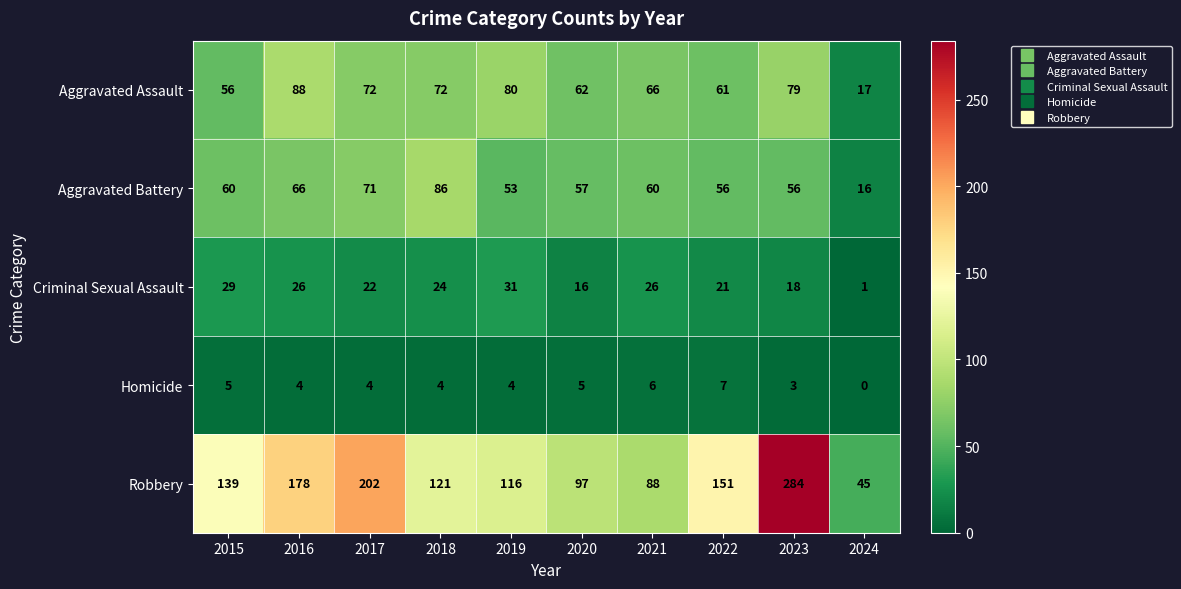

What is the difference between the second highest and minimum values in the Robbery series?

157